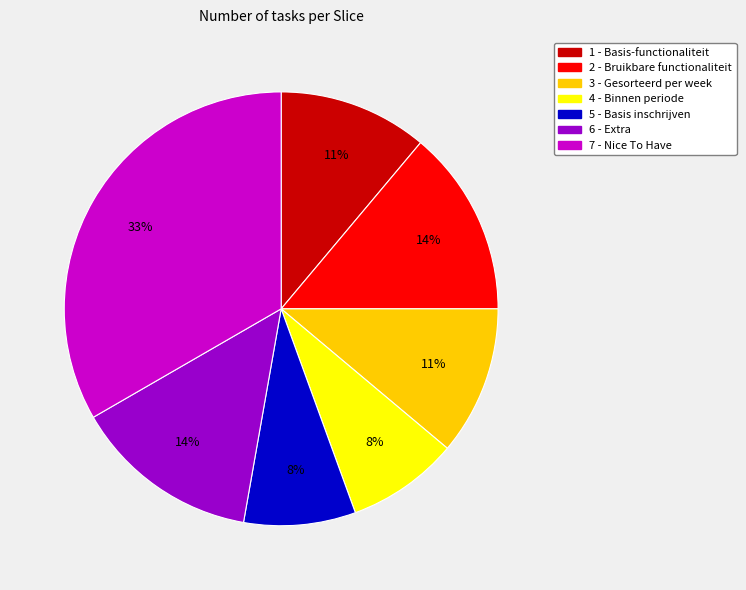

Which category has the biggest portion of the pie?

7 - Nice To Have